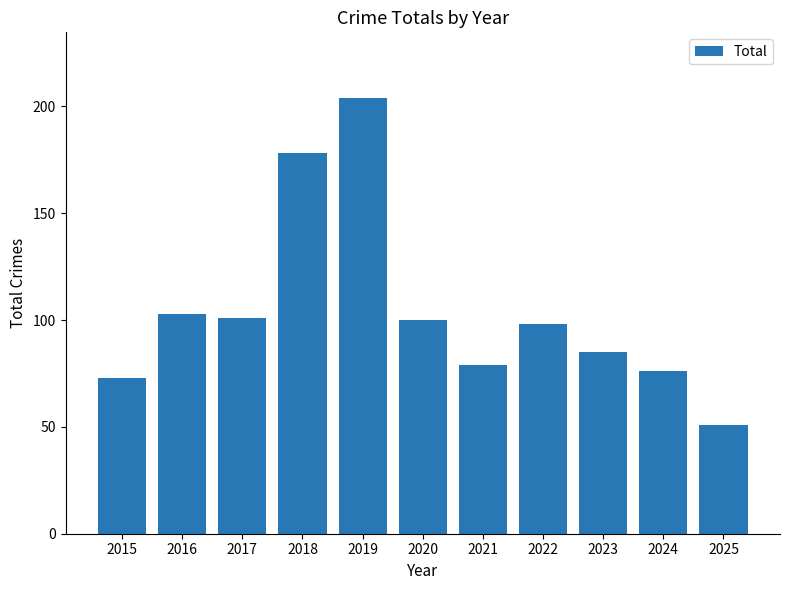

How many series are shown in this chart?

1